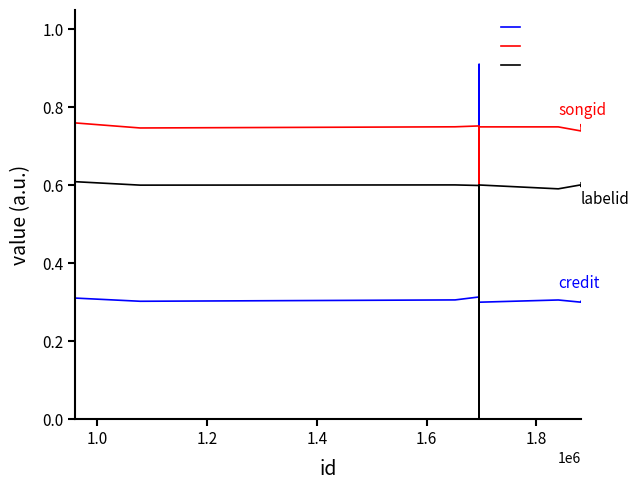

After their last crossing, which series has the higher values: credit or labelid?

labelid